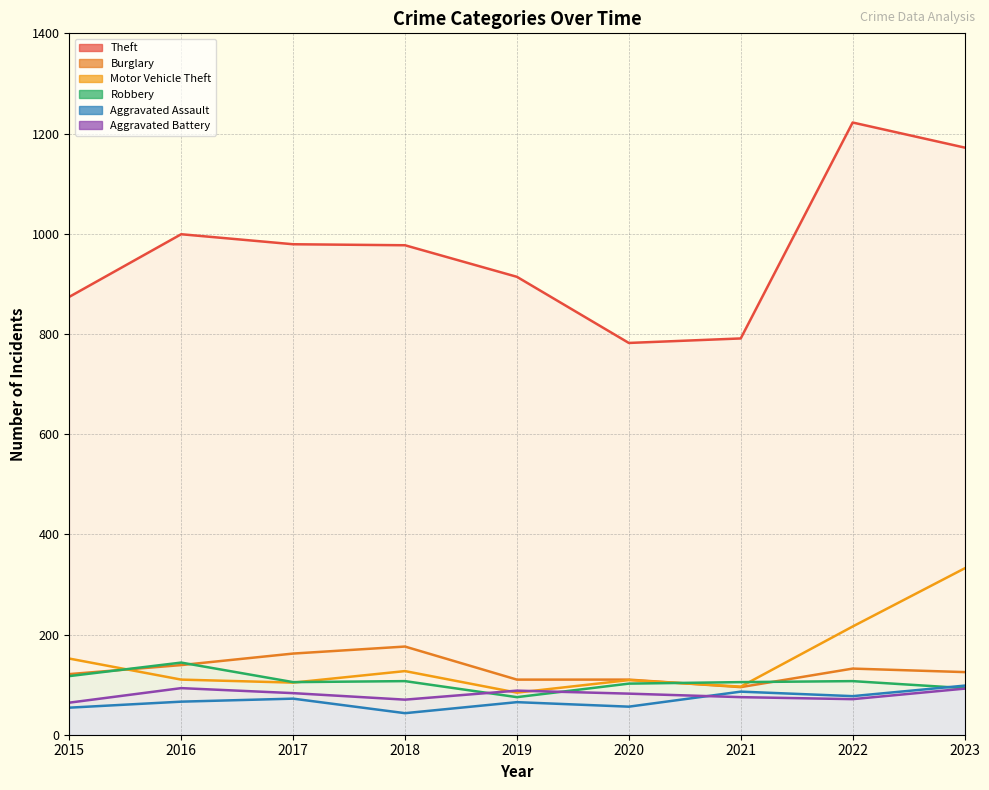

What is the sum of all Burglary values?

1170